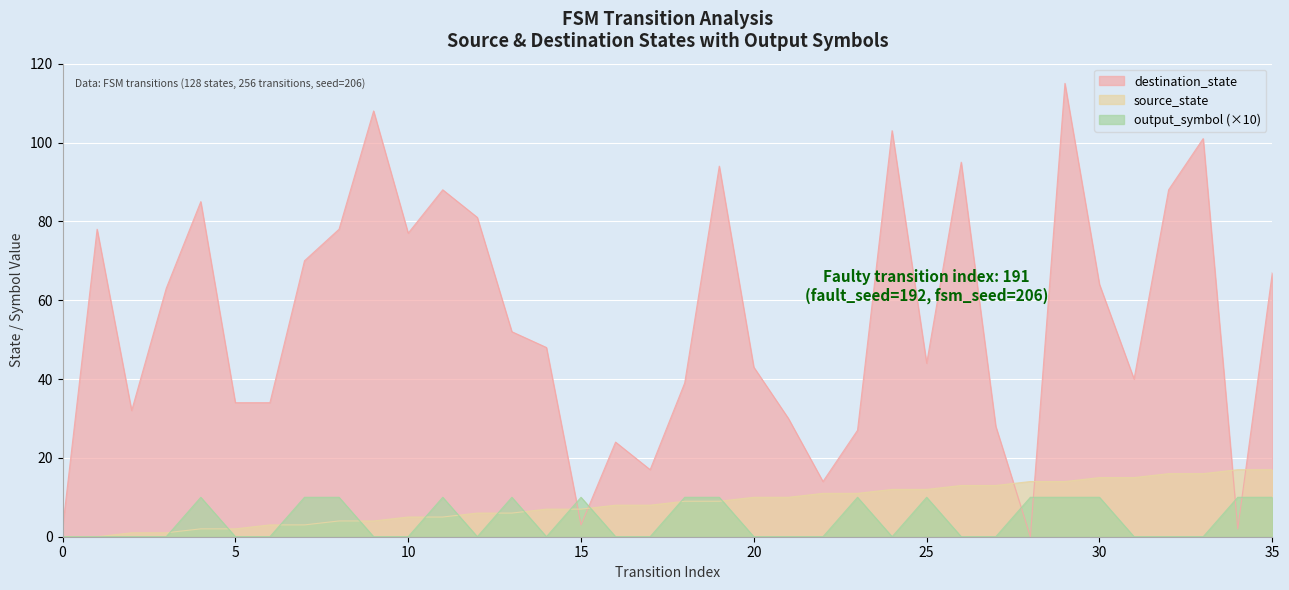

At which label does output_symbol reach its peak?

4